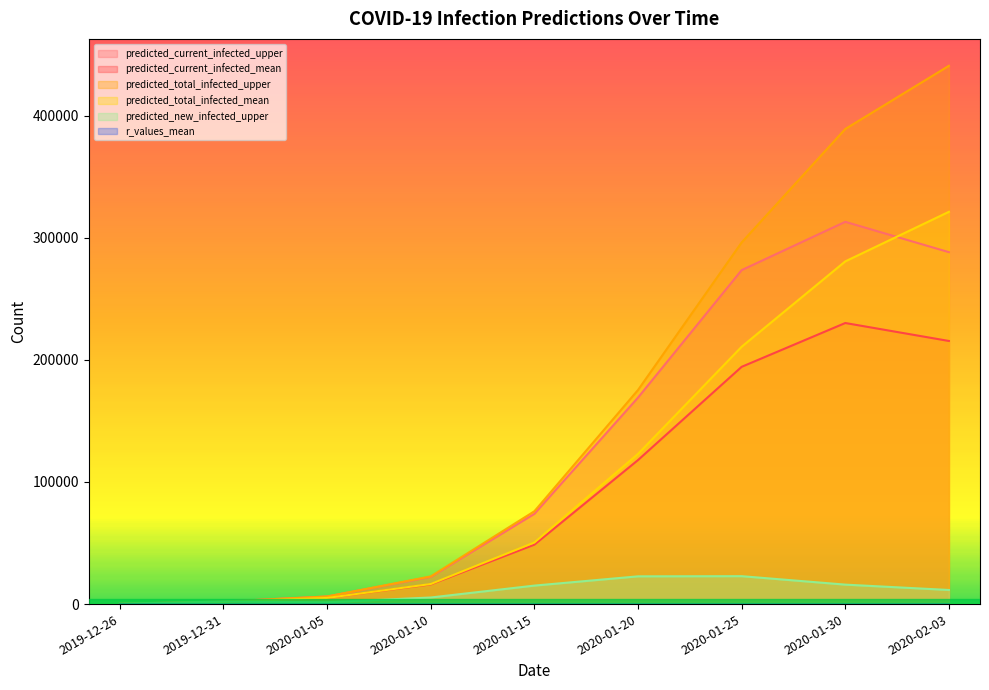

What are all the series names shown in the legend?

predicted_current_infected_upper, predicted_current_infected_mean, predicted_total_infected_upper, predicted_total_infected_mean, predicted_new_infected_upper, r_values_mean